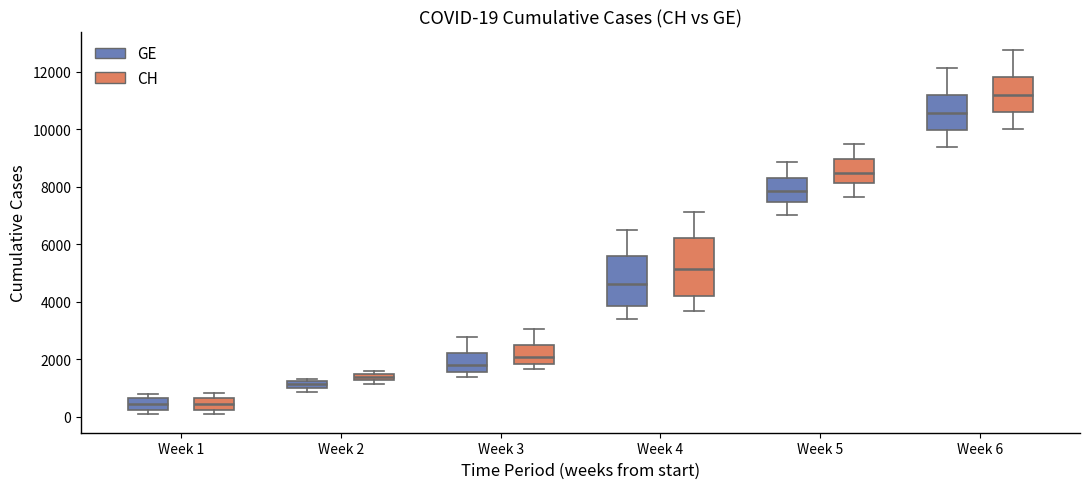

Comparing the boxes themselves (not the whiskers), which one is the tallest?

Week 4 (CH)